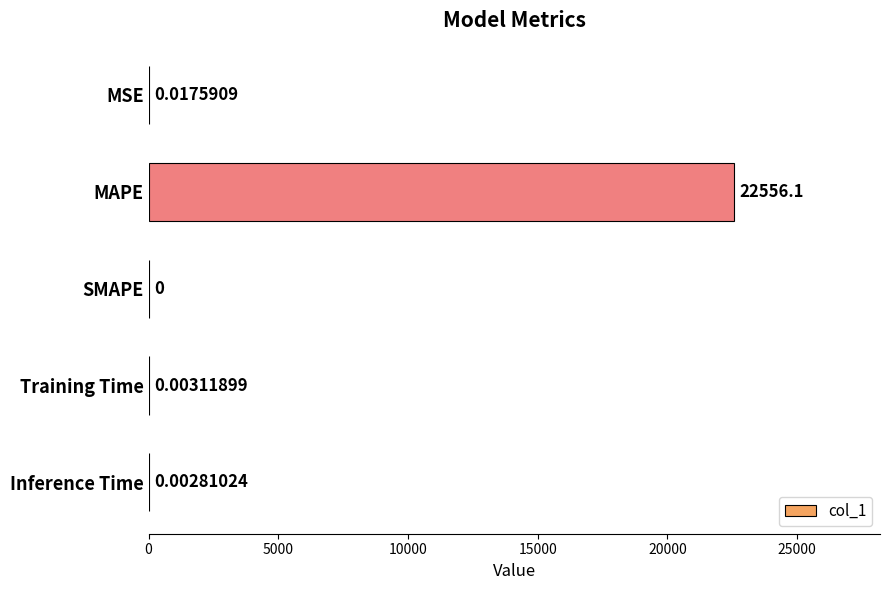

How many positive values are there?

4